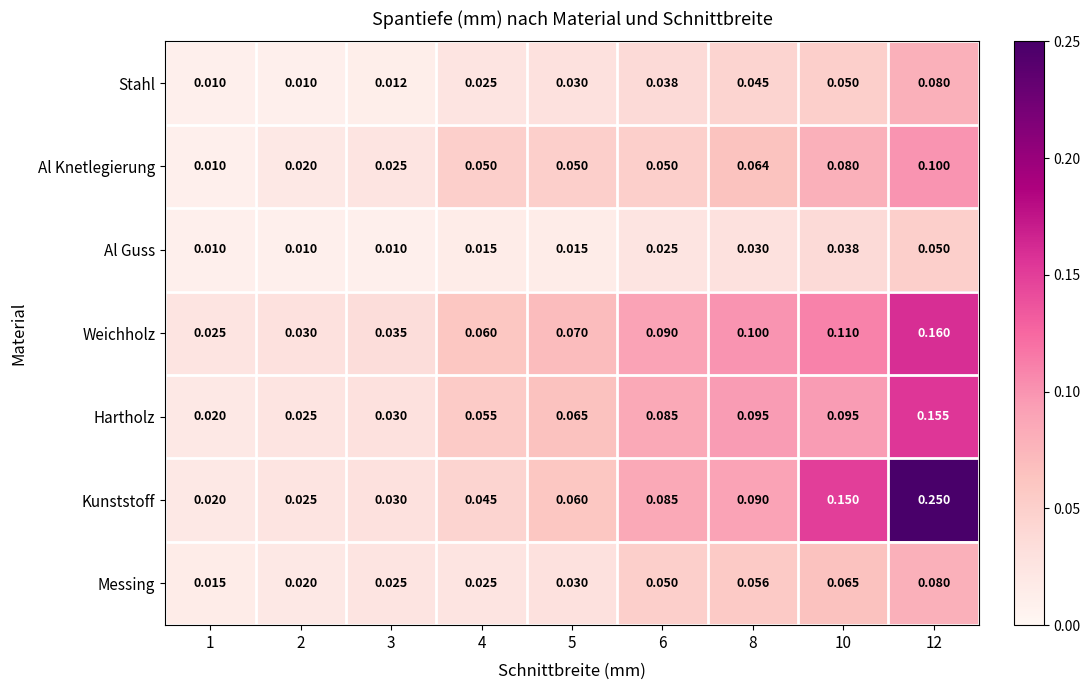

Which series has the largest total across all categories?

Kunststoff